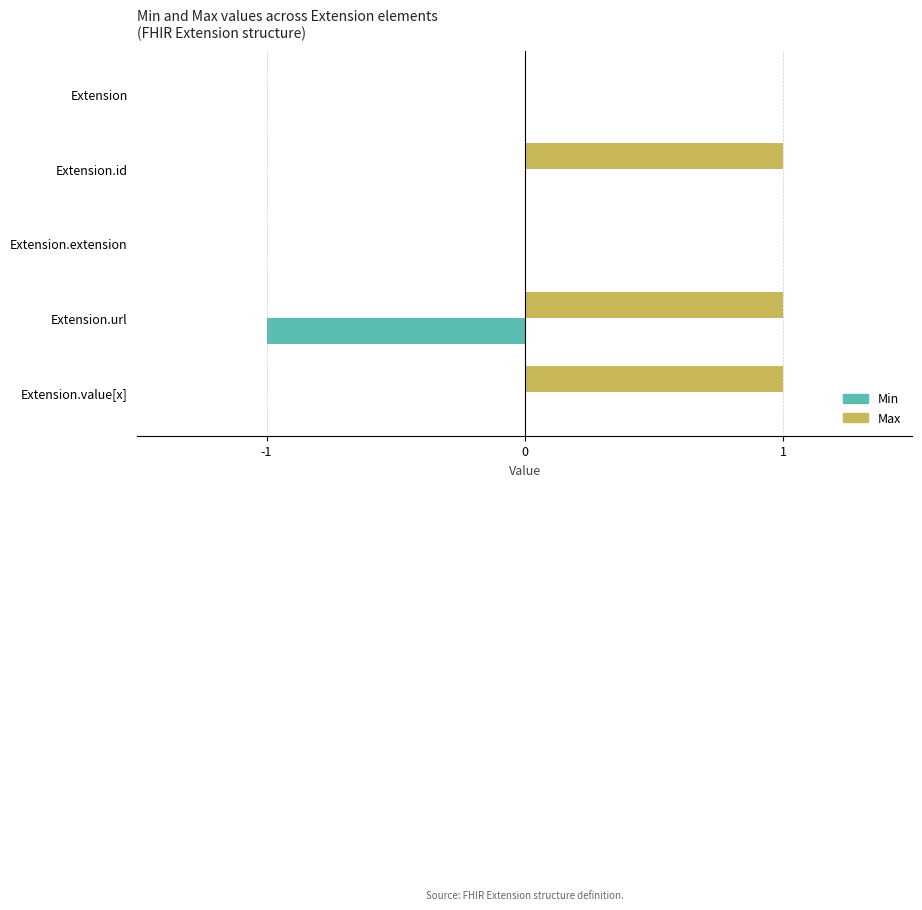

Count the number of data series in this chart.

2